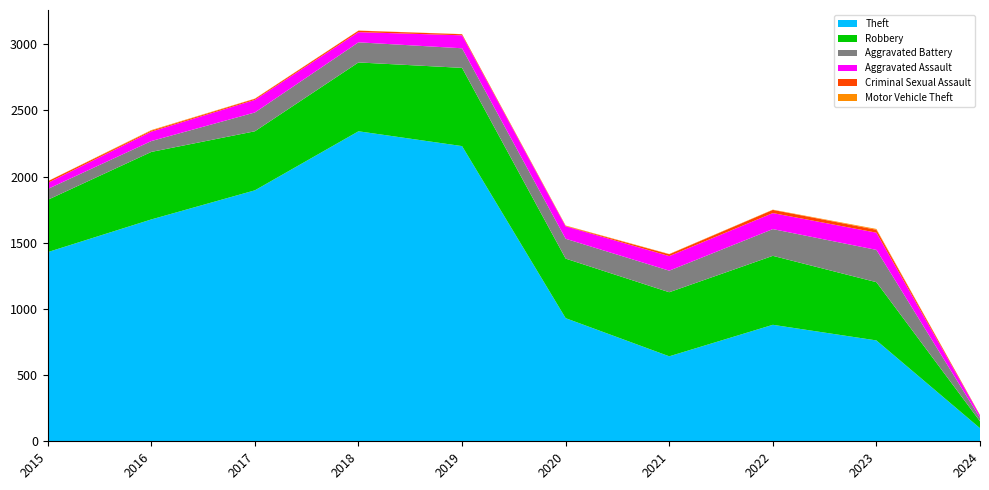

Reading right to left, list all the values displayed in this chart.

Theft: 2024=99	2023=762	2022=880	2021=642	2020=930	2019=2230	2018=2342	2017=1896	2016=1676	2015=1429
Robbery: 2024=52	2023=440	2022=521	2021=484	2020=450	2019=591	2018=520	2017=446	2016=510	2015=395
Aggravated Battery: 2024=26	2023=244	2022=202	2021=163	2020=150	2019=148	2018=152	2017=142	2016=82	2015=82
Aggravated Assault: 2024=18	2023=130	2022=121	2021=110	2020=94	2019=98	2018=77	2017=95	2016=71	2015=46
Criminal Sexual Assault: 2024=3	2023=22	2022=24	2021=14	2020=3	2019=8	2018=11	2017=8	2016=8	2015=12
Motor Vehicle Theft: 2024=0	2023=6	2022=2	2021=2	2020=3	2019=1	2018=1	2017=2	2016=4	2015=1